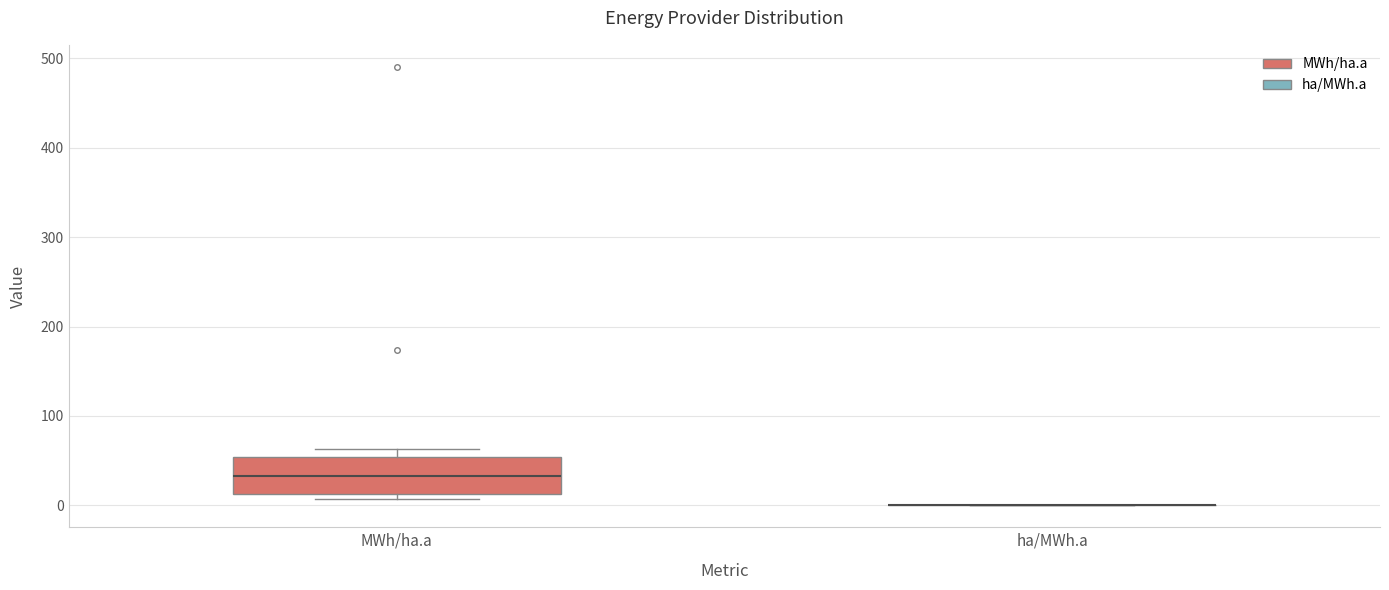

Where is the lower edge of the box for MWh/ha.a on the y-axis? The values are not printed on the chart, so give them approximately, as read against the axis.

10